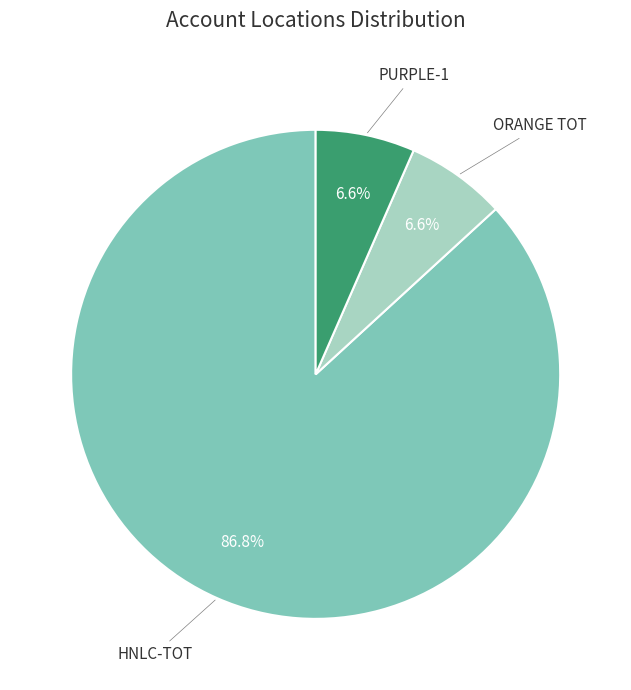

Rank the categories by value from lowest to highest.

PURPLE-1, ORANGE TOT, HNLC-TOT